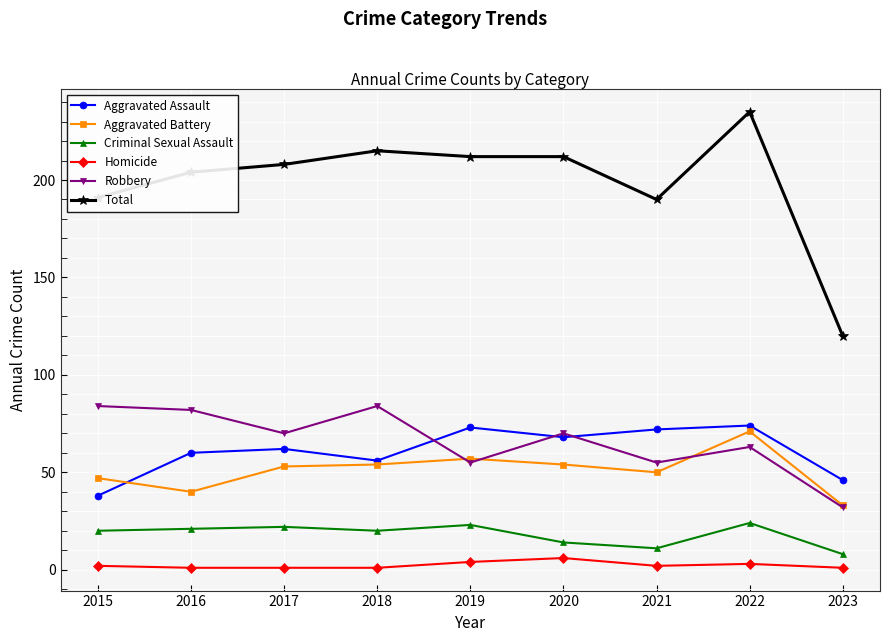

What value does the Homicide series have at 2016?

1